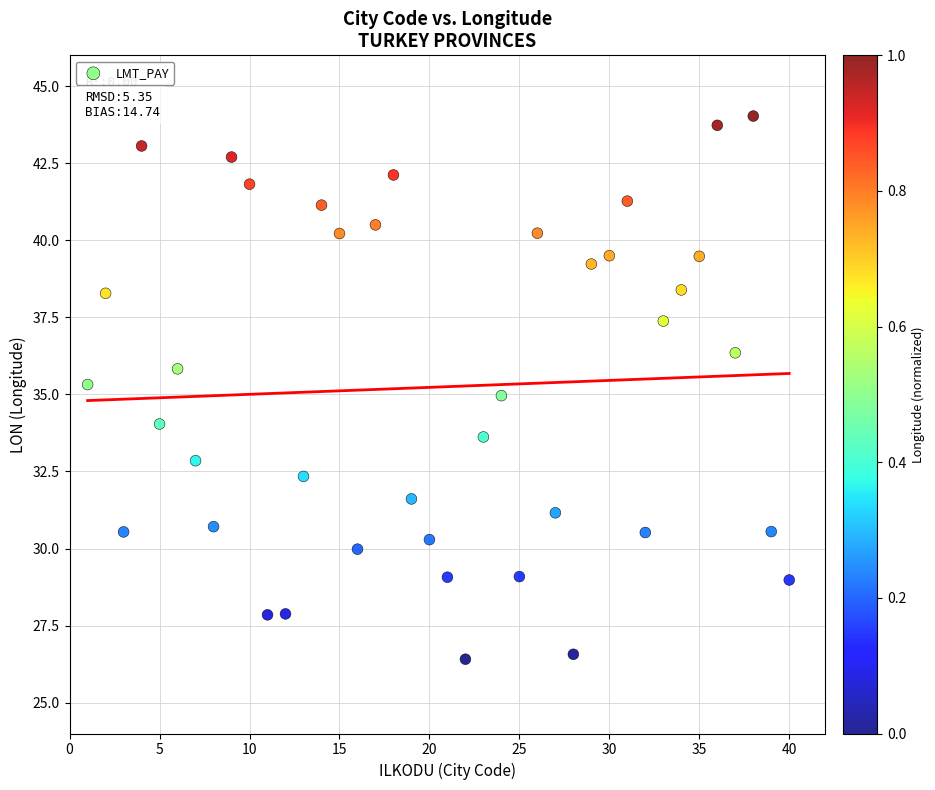

What is the range of X values (max minus min)?

39.0